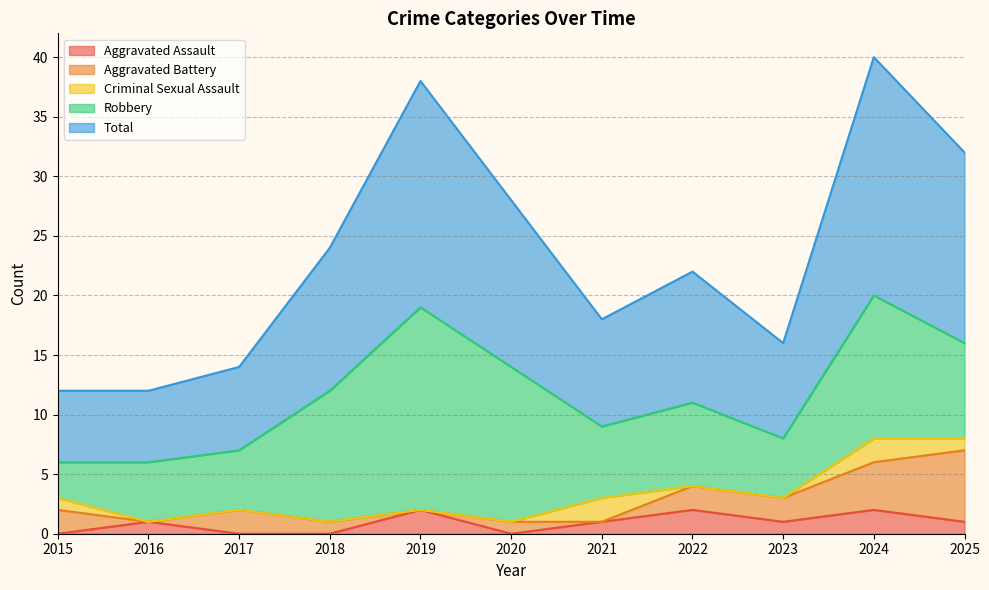

Does the chart display data point markers on the line(s)?

No